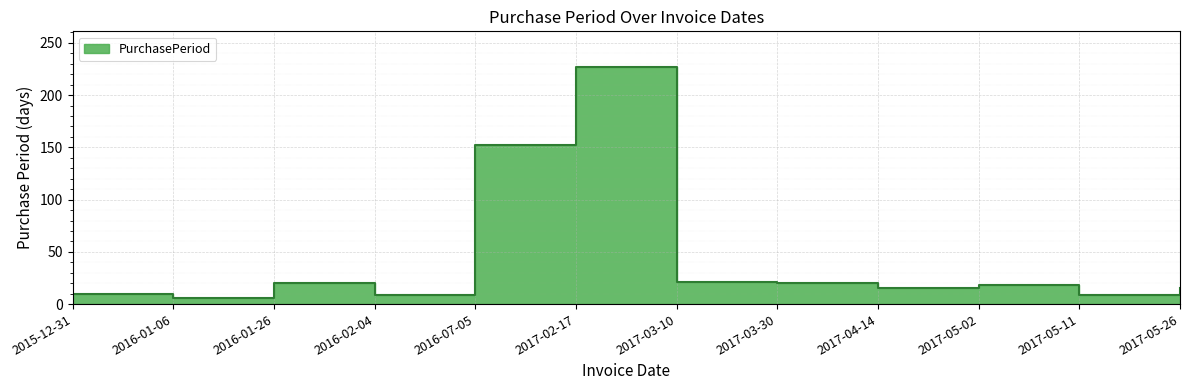

What is the difference between the maximum and minimum values?

221